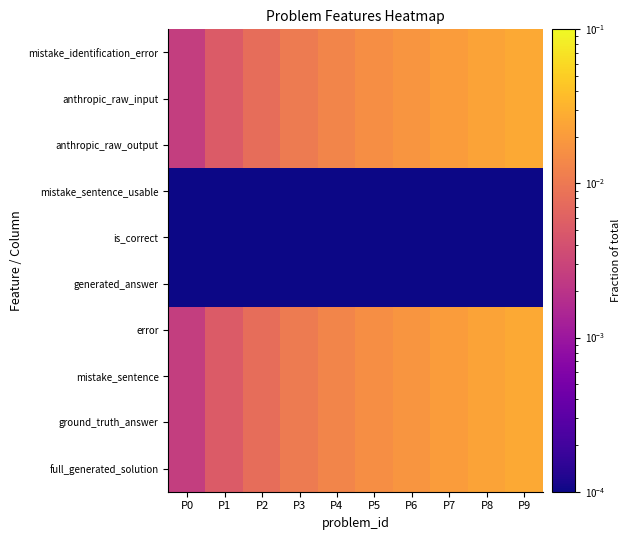

Which category has the lowest value across all series?

P0